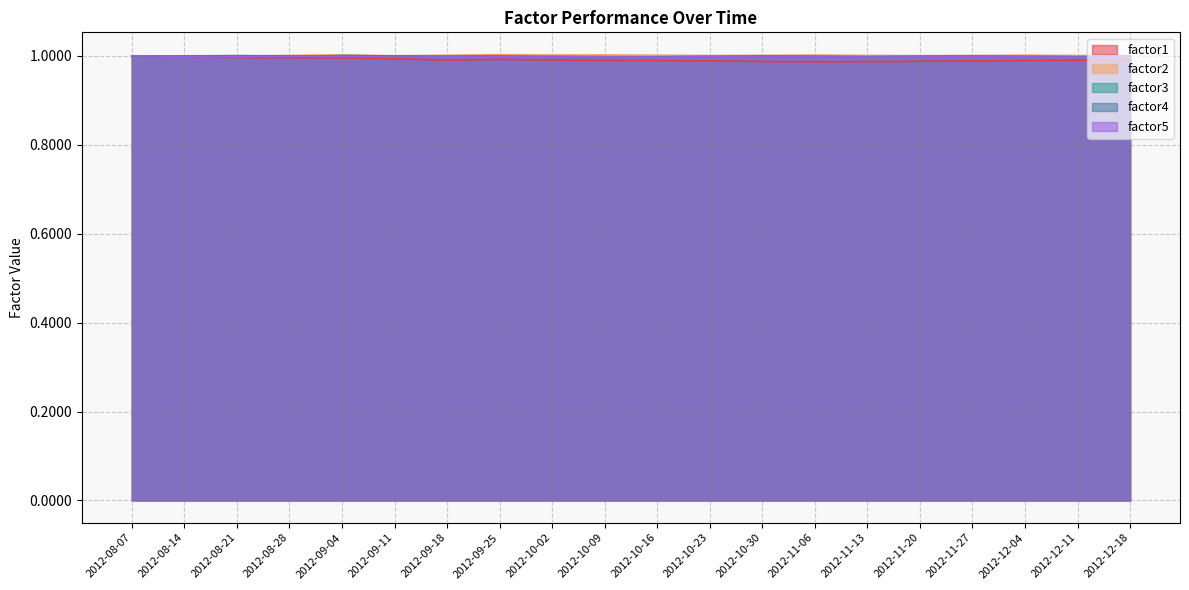

The factor3 series shows 0.3 at 2012-08-14. True or false?

False